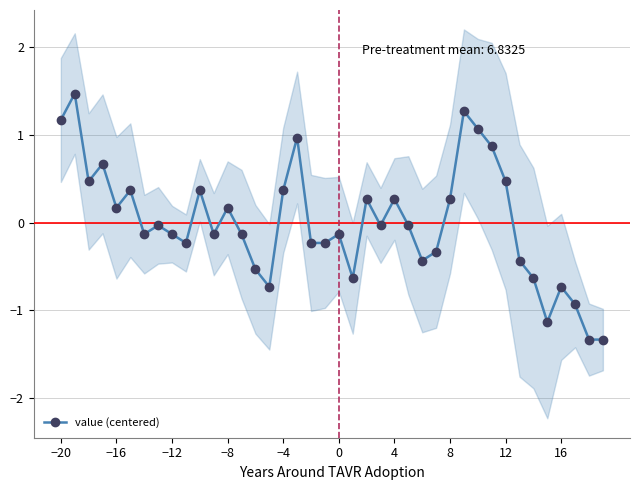

True or false: value (centered) has more than 0 points higher than both neighbors.

True